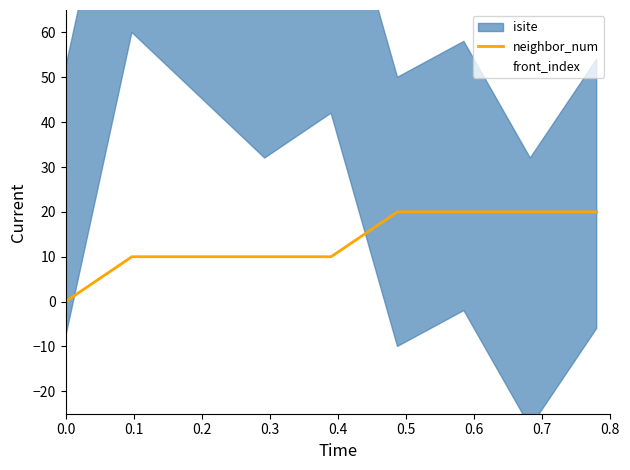

What is the maximum value for neighbor_num?

20